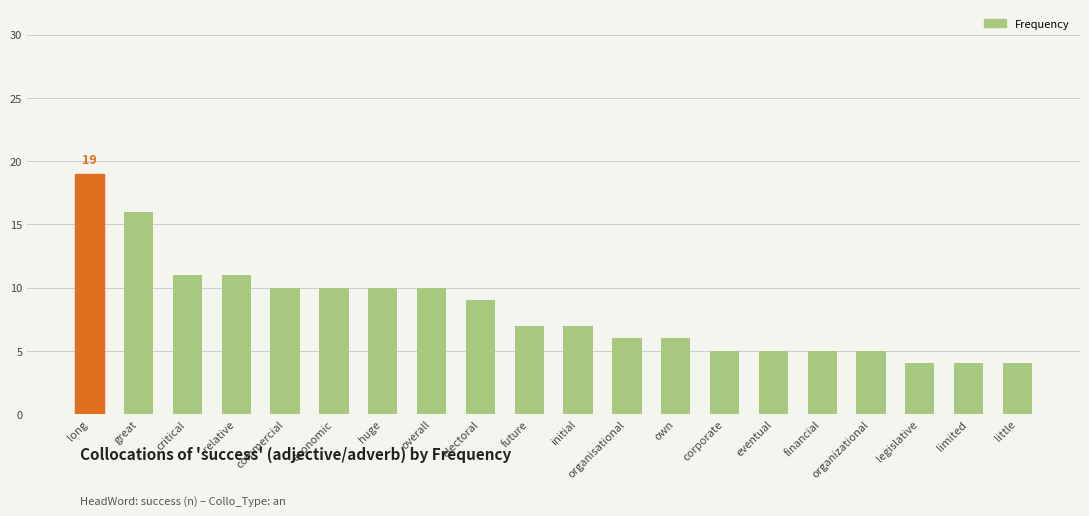

What is the label of the 3rd bar from the left?

critical